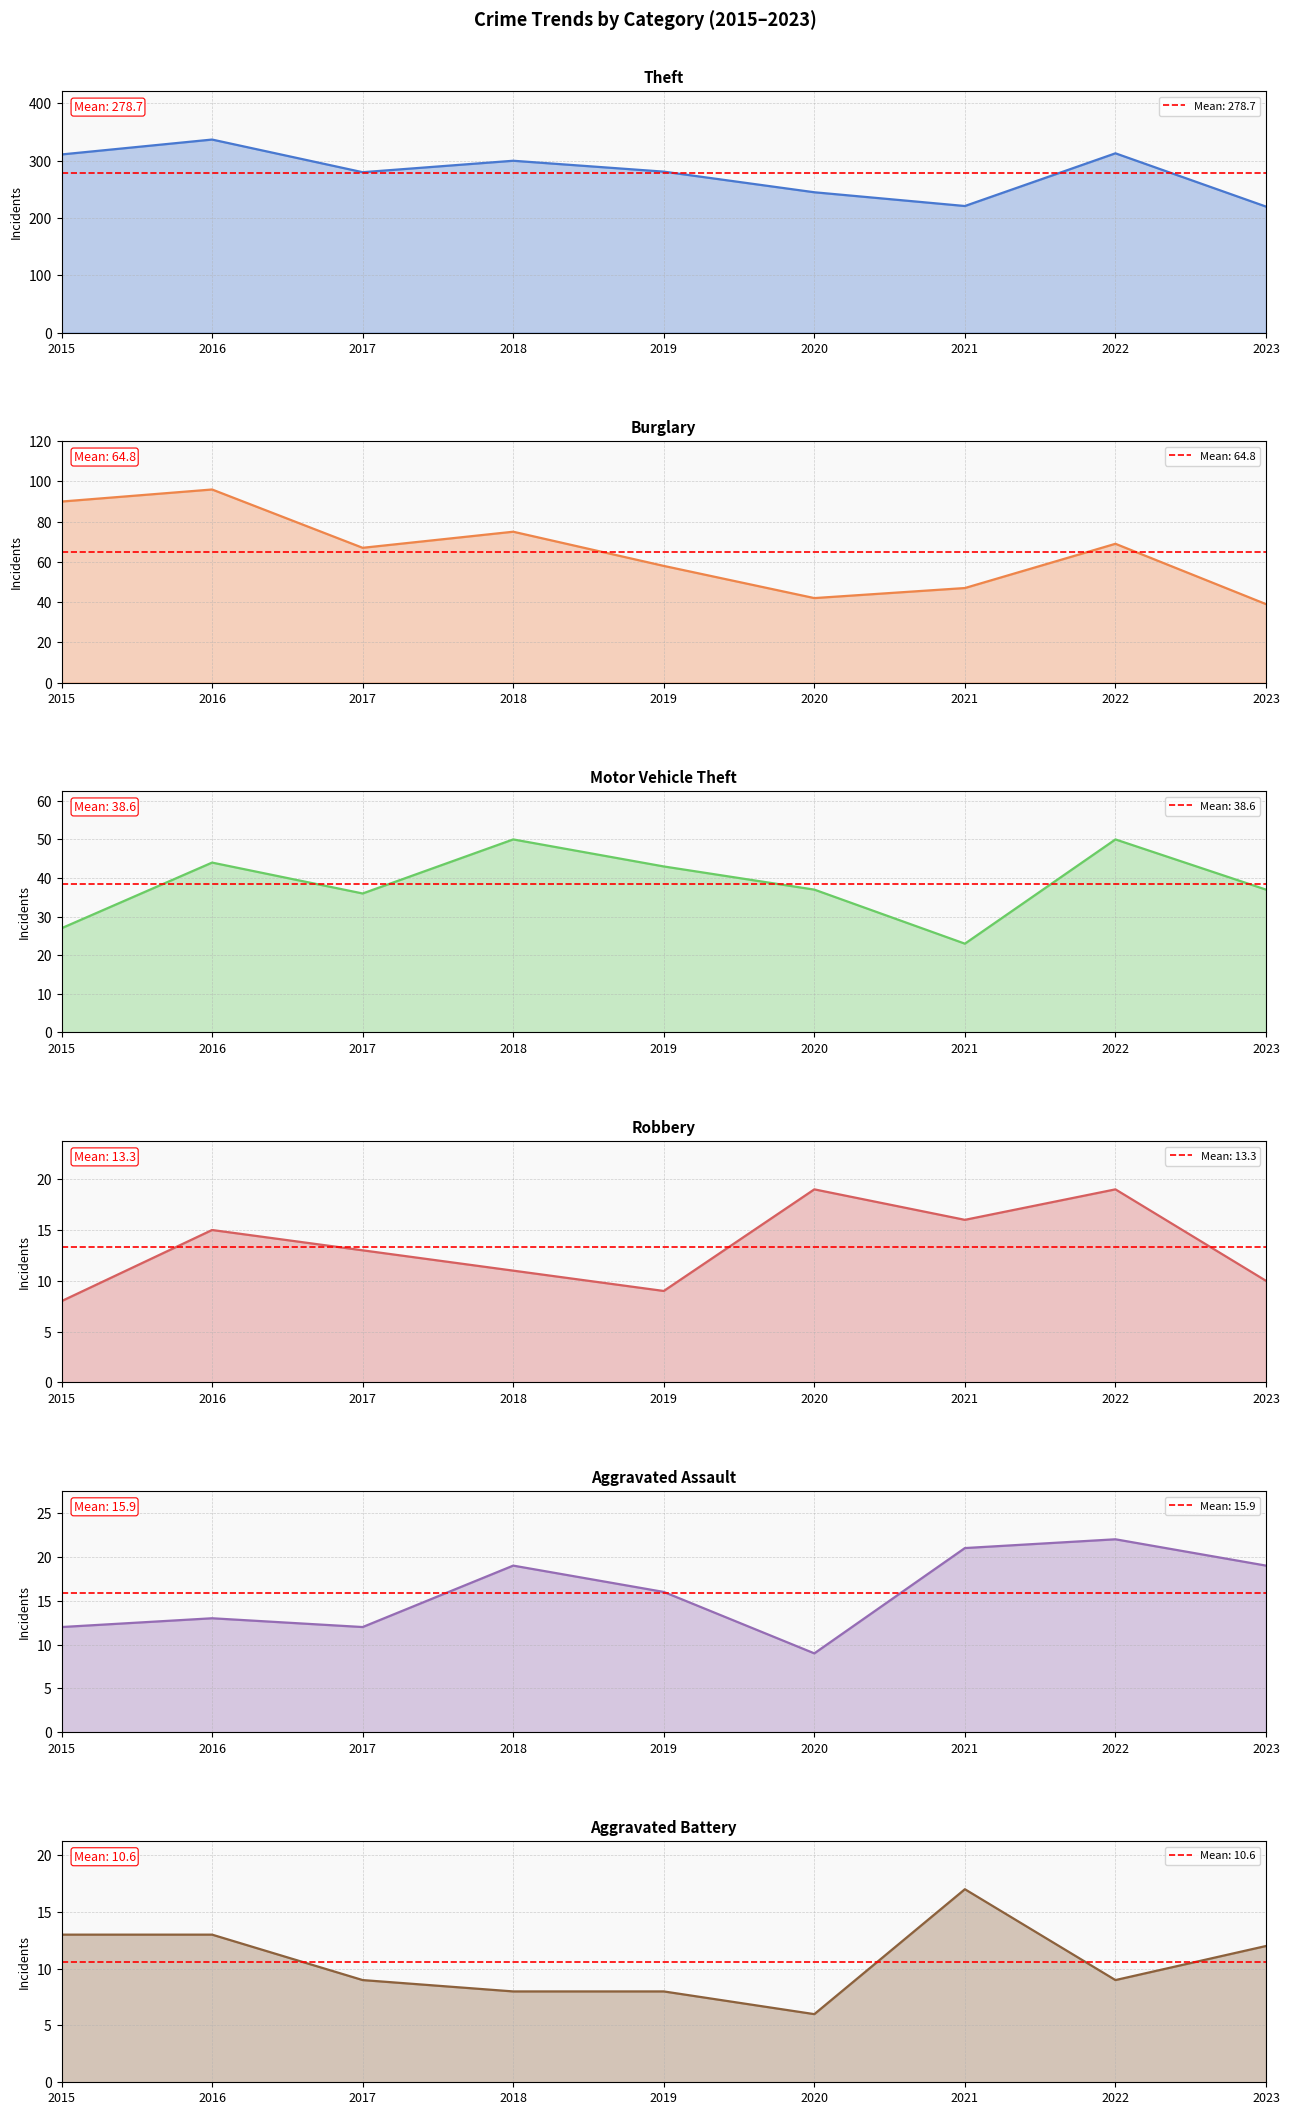

Reading left to right, list all the values displayed in this chart.

Theft: 2015=311	2016=337	2017=280	2018=300	2019=281	2020=245	2021=221	2022=313	2023=220
Burglary: 2015=90	2016=96	2017=67	2018=75	2019=58	2020=42	2021=47	2022=69	2023=39
Motor Vehicle Theft: 2015=27	2016=44	2017=36	2018=50	2019=43	2020=37	2021=23	2022=50	2023=37
Robbery: 2015=8	2016=15	2017=13	2018=11	2019=9	2020=19	2021=16	2022=19	2023=10
Aggravated Assault: 2015=12	2016=13	2017=12	2018=19	2019=16	2020=9	2021=21	2022=22	2023=19
Aggravated Battery: 2015=13	2016=13	2017=9	2018=8	2019=8	2020=6	2021=17	2022=9	2023=12